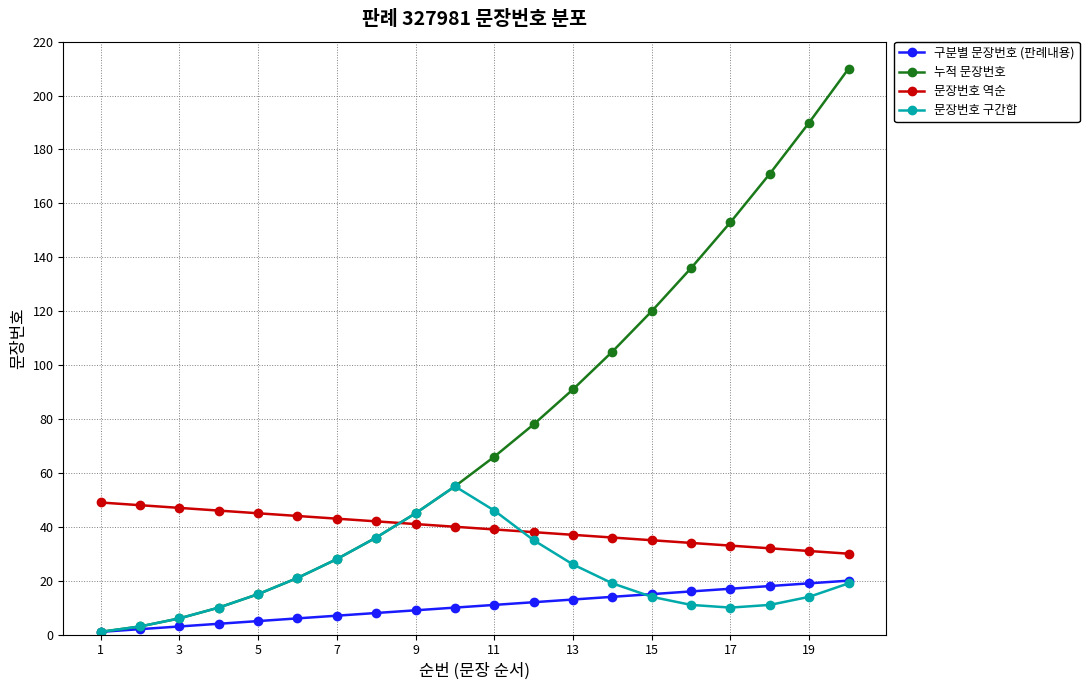

What are all the series names shown in the legend?

구분별 문장번호 (판례내용), 누적 문장번호, 문장번호 역순, 문장번호 구간합